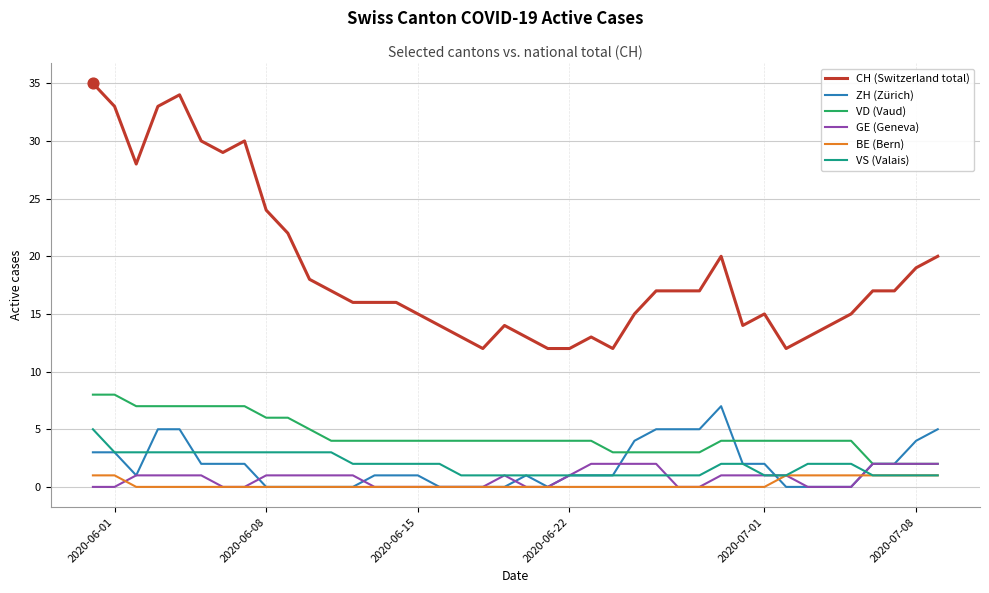

Which series has the largest total across all categories?

CH (Switzerland total)